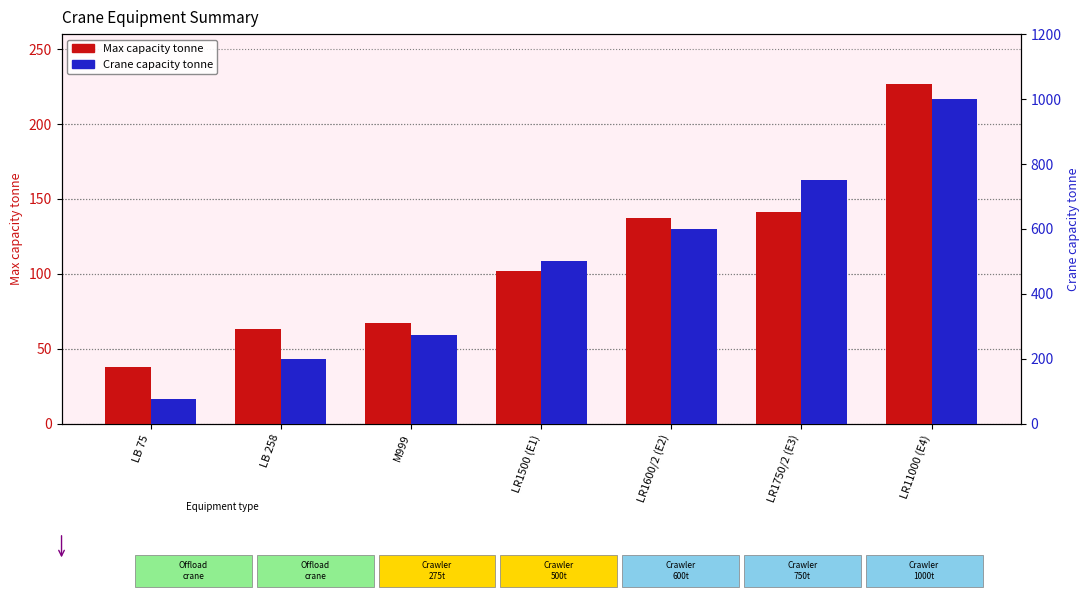

What is the difference between the highest and lowest values at LR1600/2 (E2)?

463